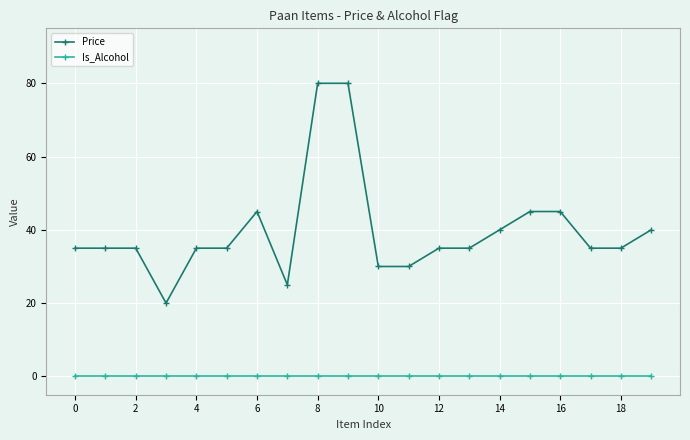

True or false: Price and Is_Alcohol cross at least once.

False